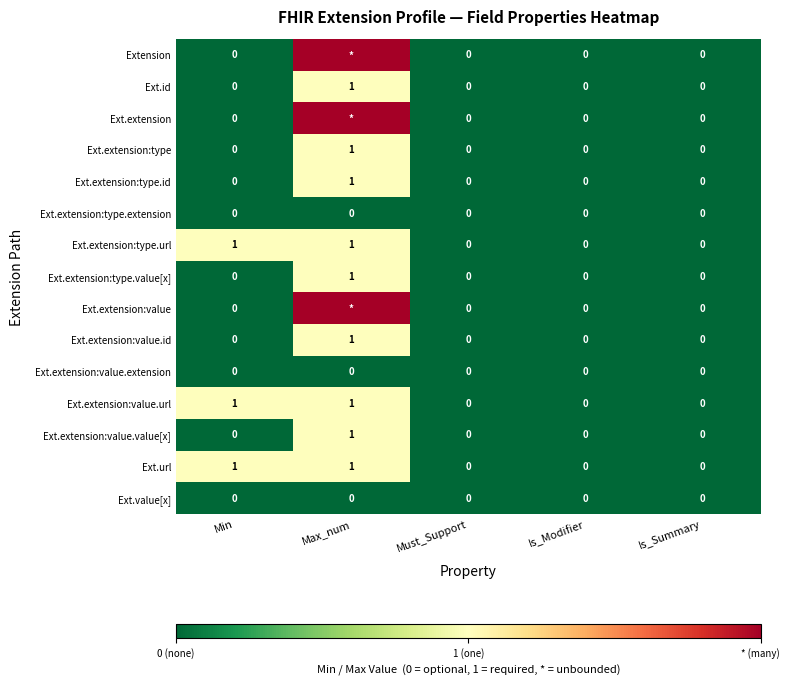

What is the maximum value shown in the chart?

2